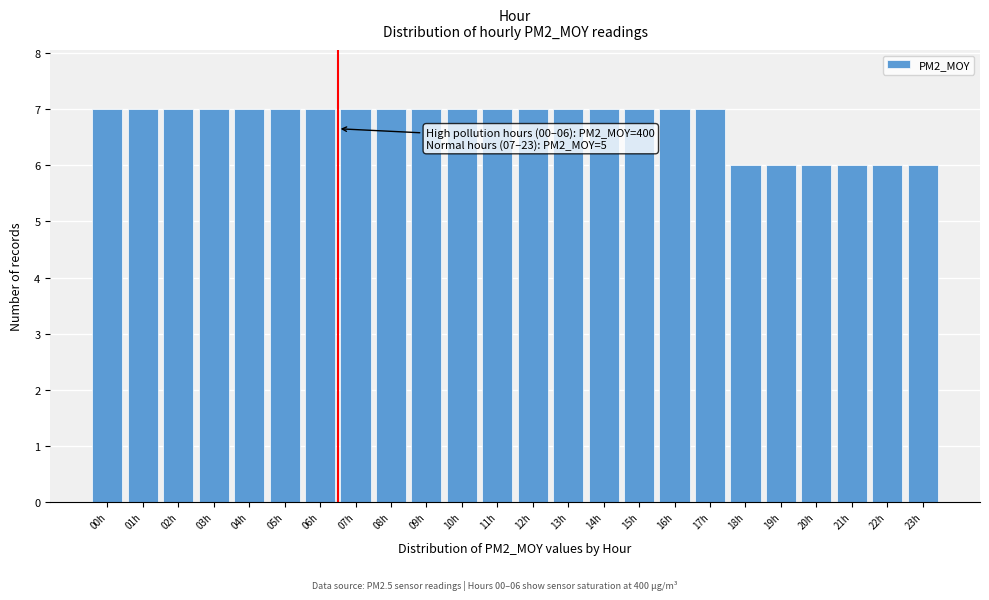

Reading right to left, transcribe all the data shown in this chart.

23h=6	22h=6	21h=6	20h=6	19h=6	18h=6	17h=7	16h=7	15h=7	14h=7	13h=7	12h=7	11h=7	10h=7	09h=7	08h=7	07h=7	06h=7	05h=7	04h=7	03h=7	02h=7	01h=7	00h=7